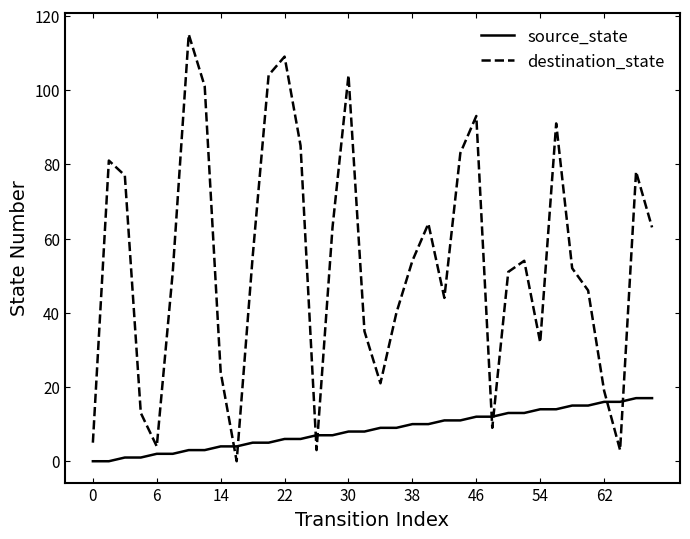

Which series has the largest total across all categories?

destination_state